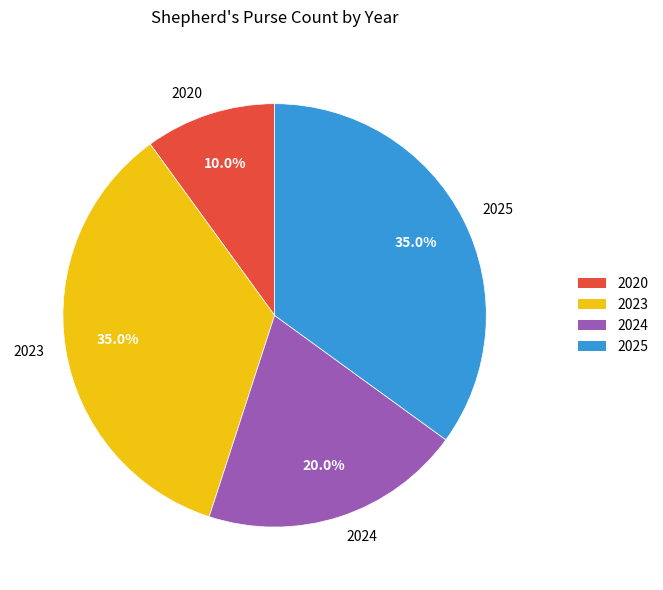

Does 2024 represent more than half of the total?

No